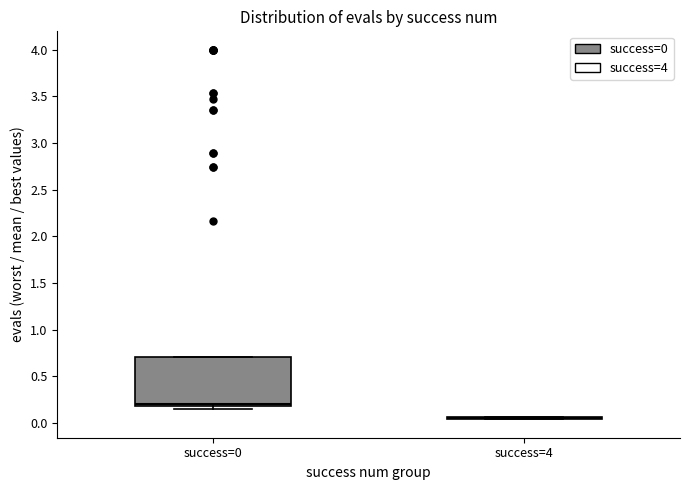

Reading left to right, read every box against the y-axis: the position of its median line, the range the box covers, and the ends of its whiskers. The values are not printed on the chart, so give them approximately, as read against the axis.

success=0: median 0.20 (just above the box's lower edge), box 0.20 to 0.70, whiskers 0.15 to 0.70
success=4: box collapsed to a line at 0.05, whiskers 0.05 to 0.05